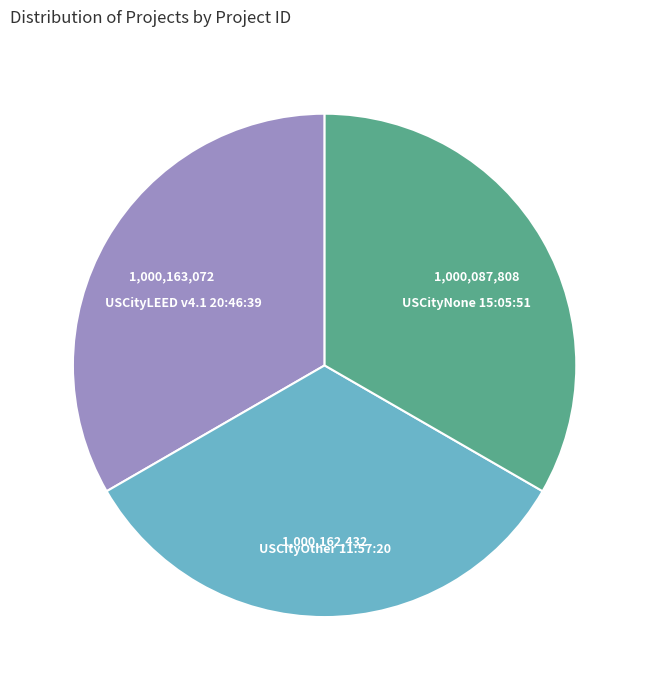

What is the ratio of the value at USCityLEED v4.1 20:46:39 to the value at USCityOther 11:57:20?

1.0